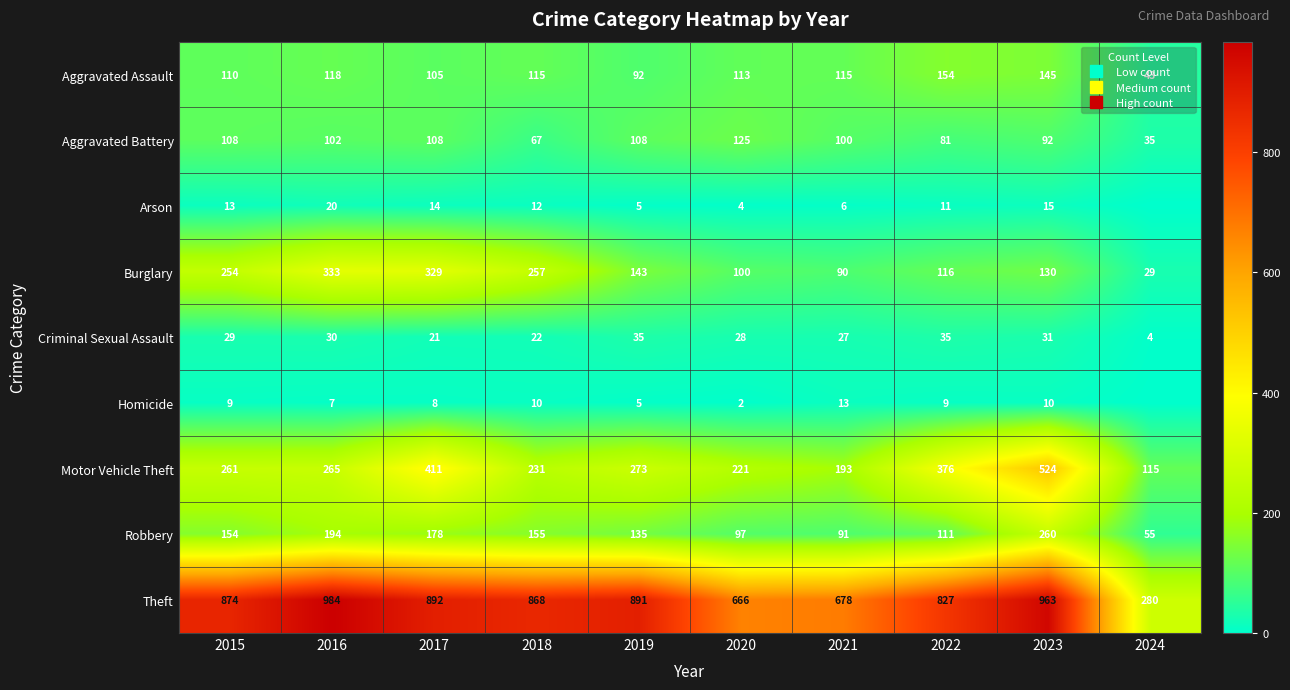

Where does the Robbery series first go above 154?

2016